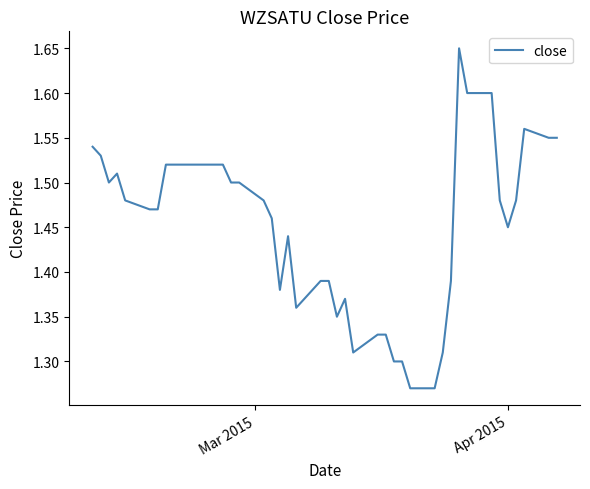

What is the difference between the maximum and minimum values?

0.4